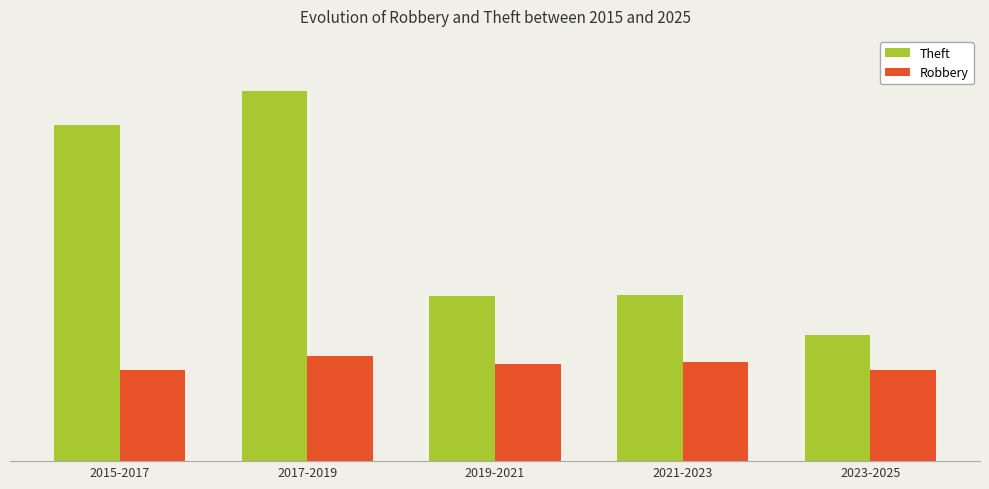

What is the label of the 2nd bar from the left?

2017-2019